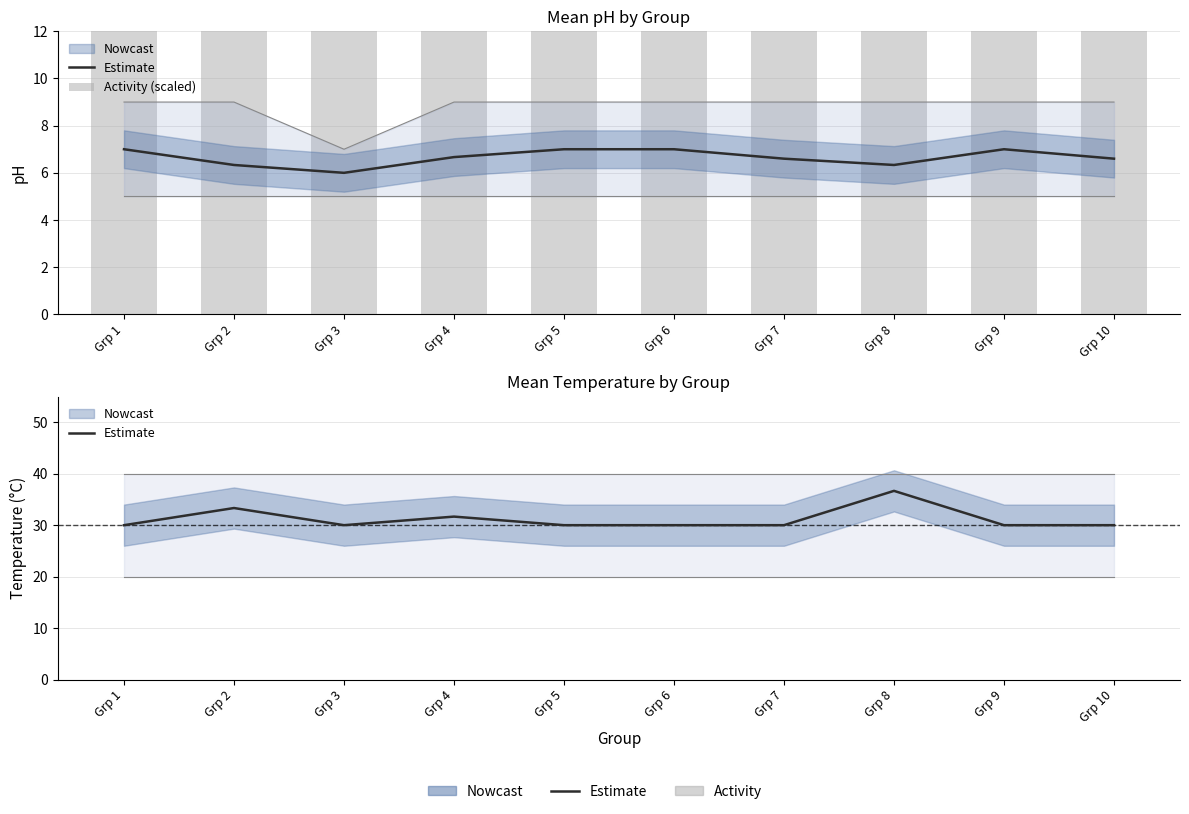

What is the maximum value for Activity (scaled)?

25.4